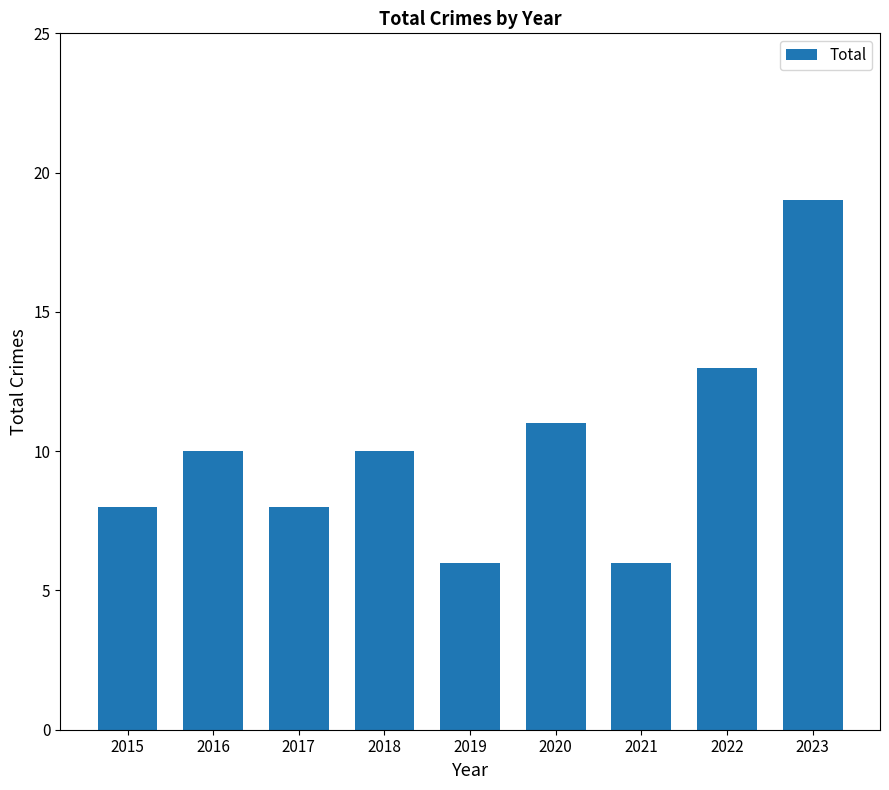

Approximately how many times larger is the value at 2019 compared to 2021?

1.0